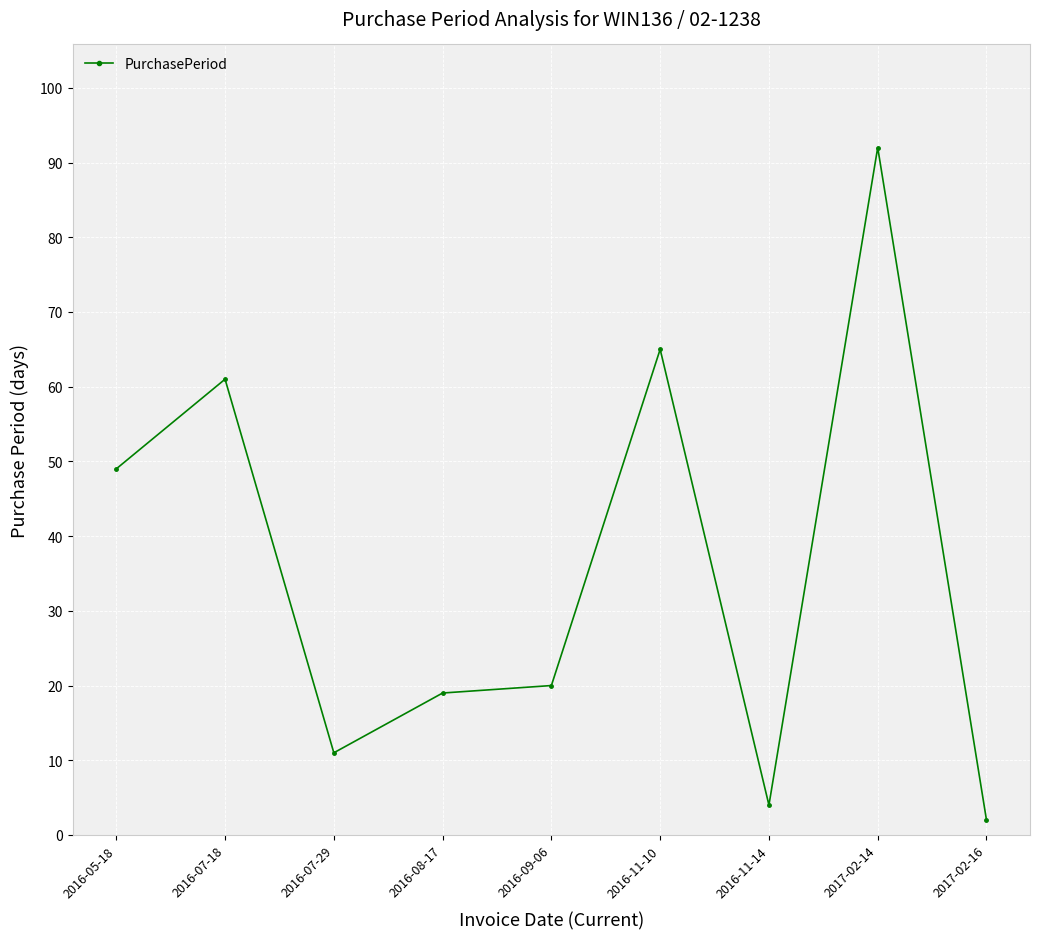

What position from the left is 2016-08-17?

4